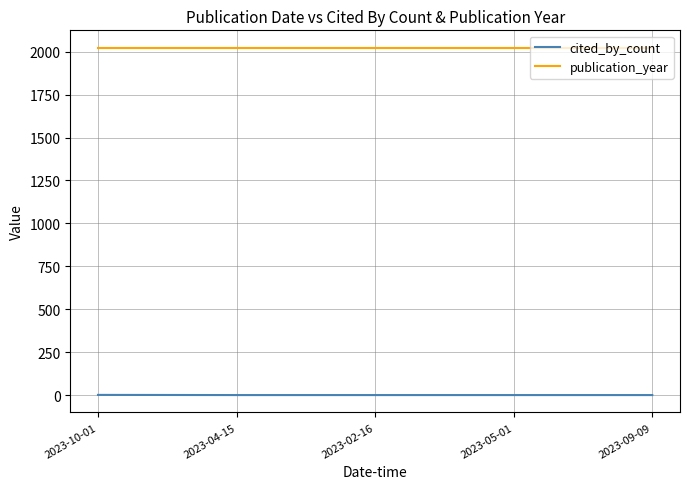

Is it true that publication_year equals 2023 at 2023-04-15?

True